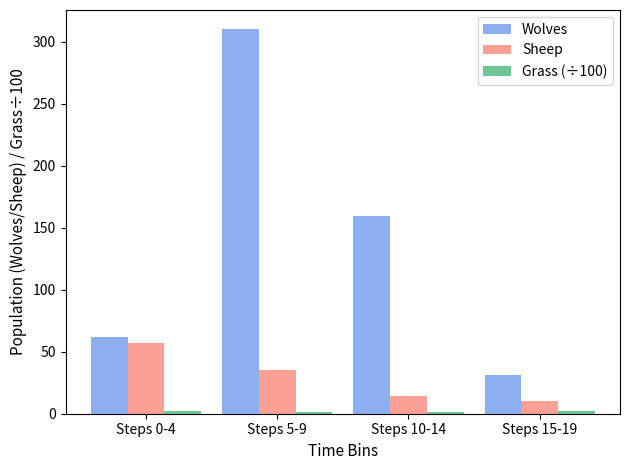

True or false: Sheep has a value of 60.2 at Steps 5-9.

False